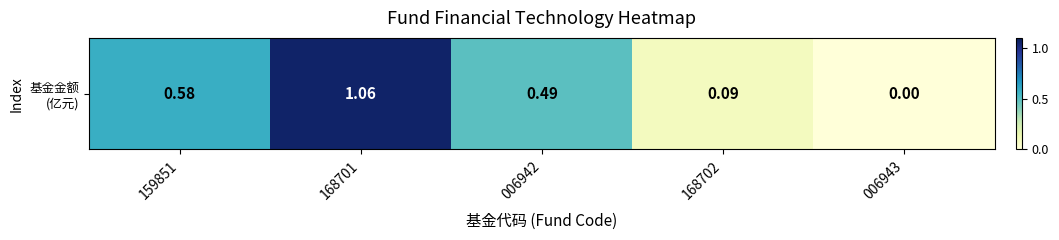

Reading left to right, list all the values displayed in this chart.

0.6	1.1	0.5	0.1	0.0